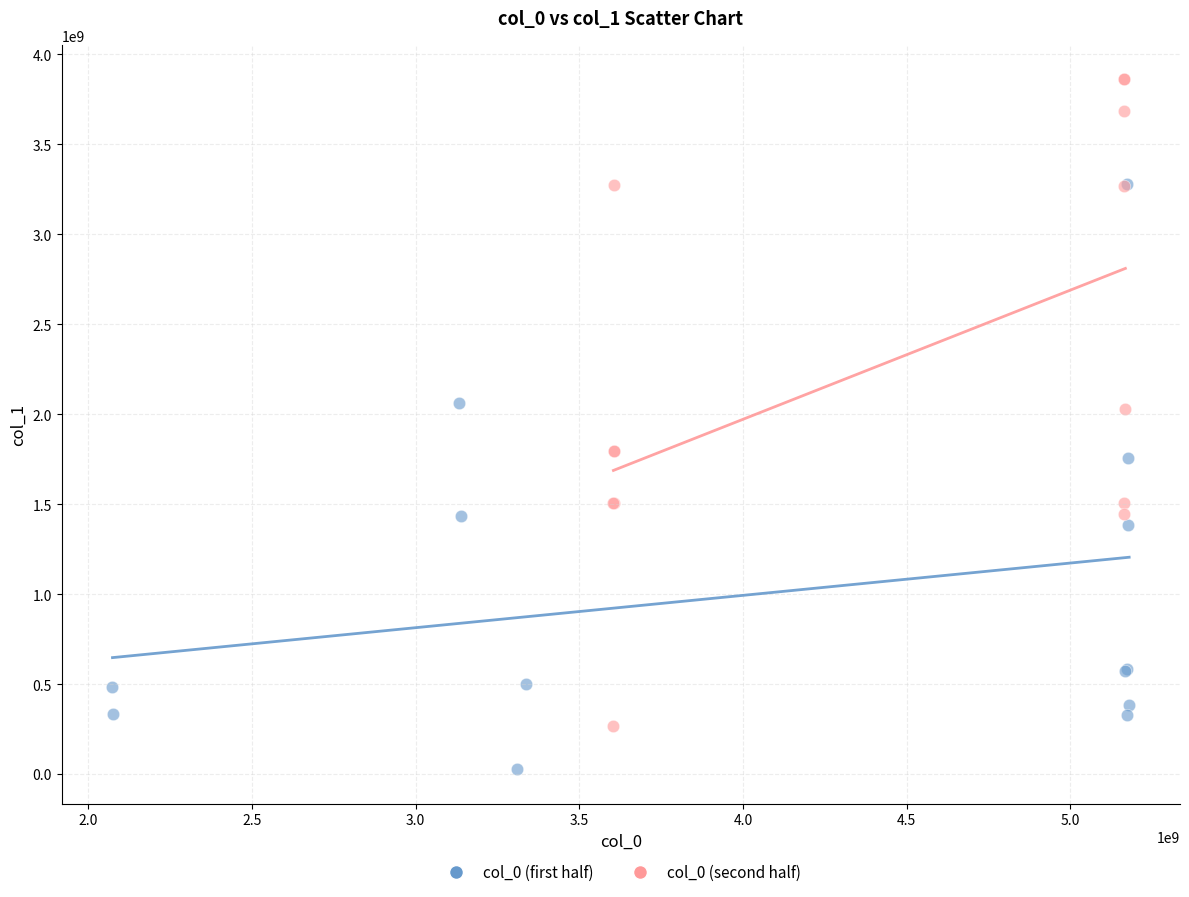

Which series reaches the maximum Y coordinate?

col_0 (second half)